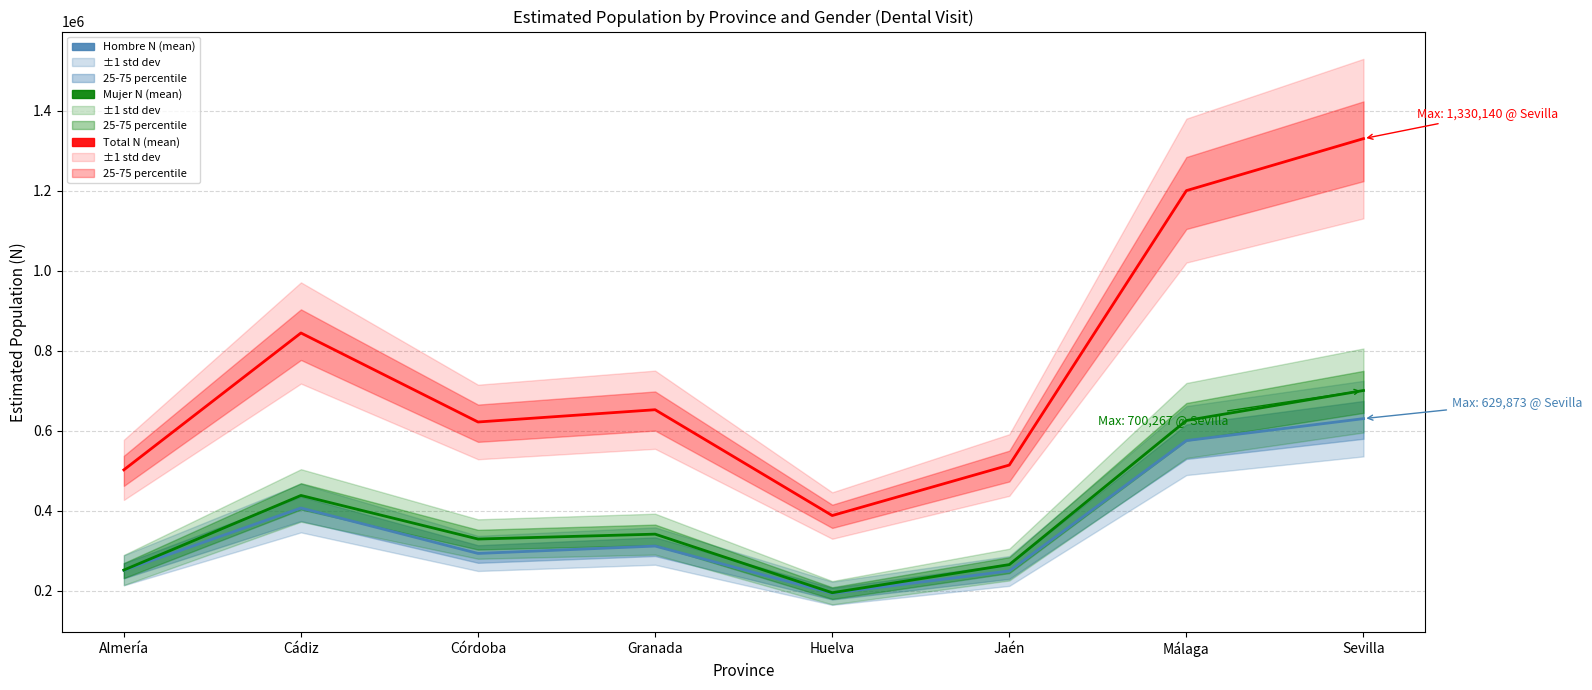

What is the value of the Total N (mean) point at the 1st from the left?

501780